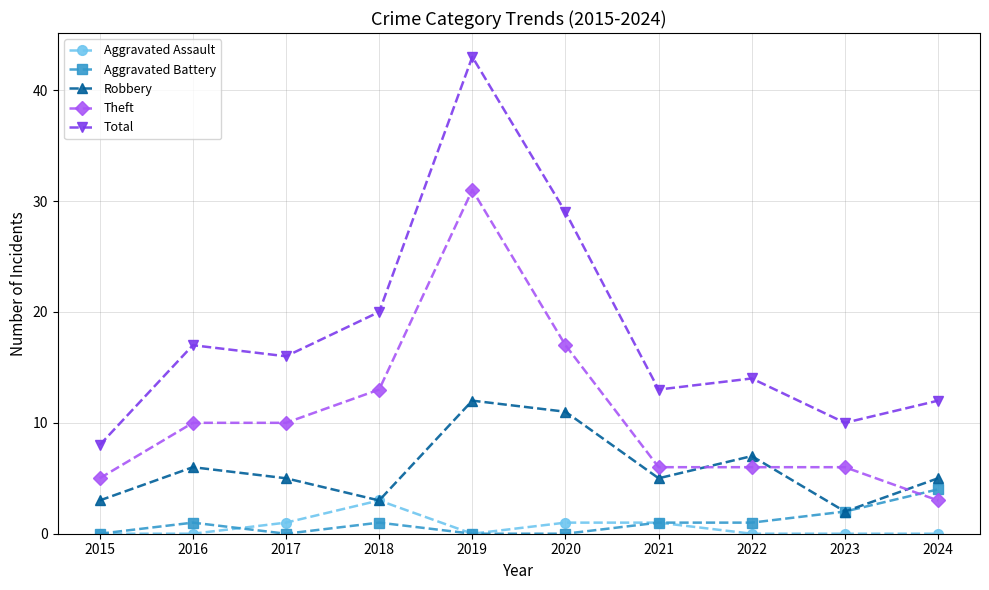

Is it true that Total equals 8 at 2021?

False